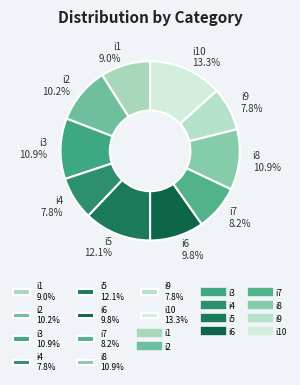

Is i9 7.8% the majority of the pie?

No